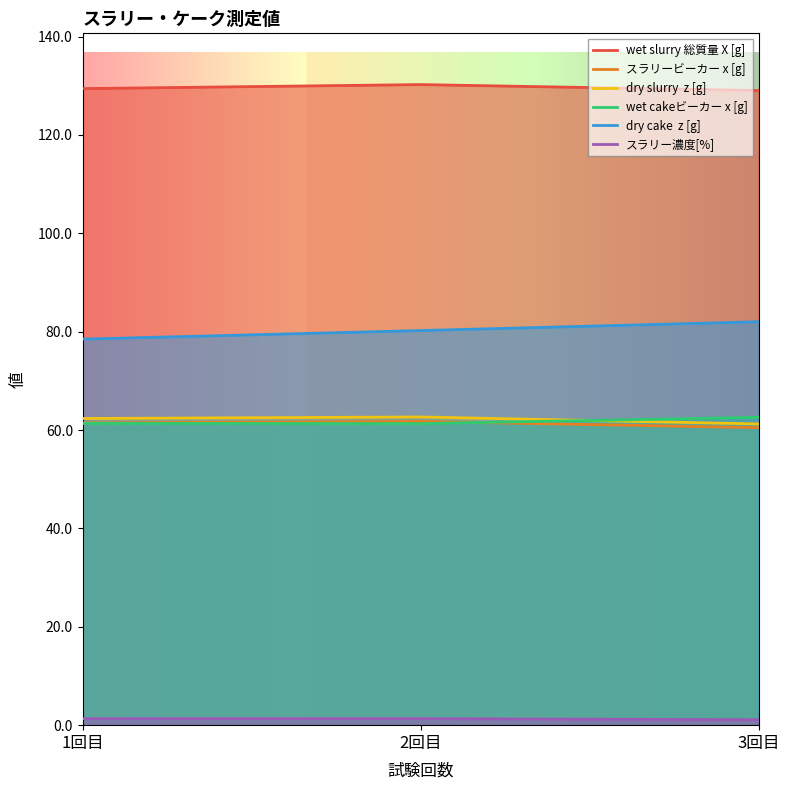

What is the maximum value shown in the chart?

130.2